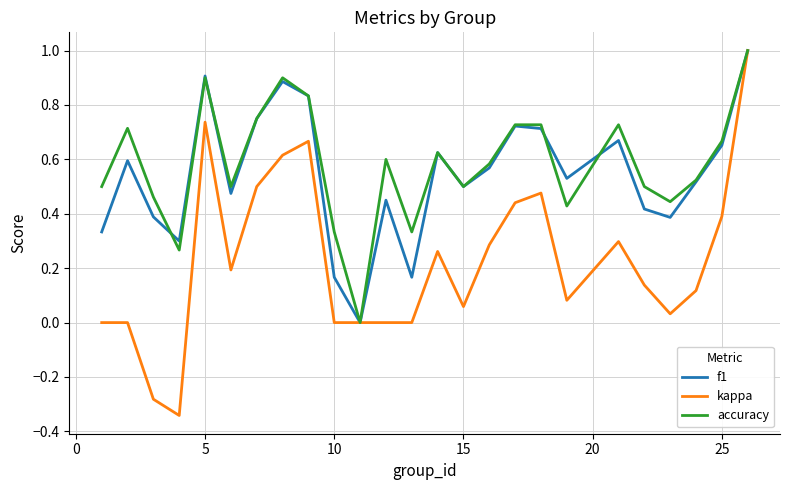

What is the greatest value displayed?

1.0